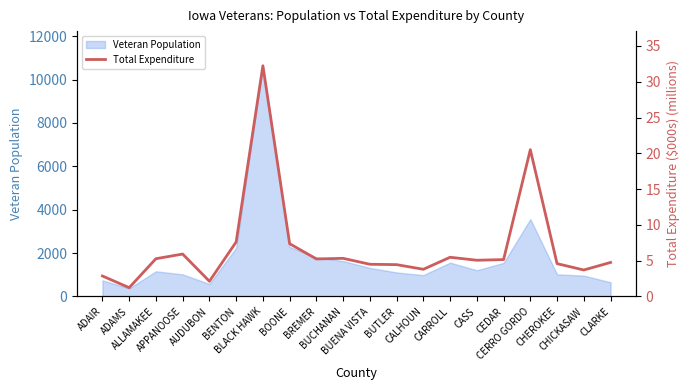

At which category does the data reach its first local valley?

ADAMS